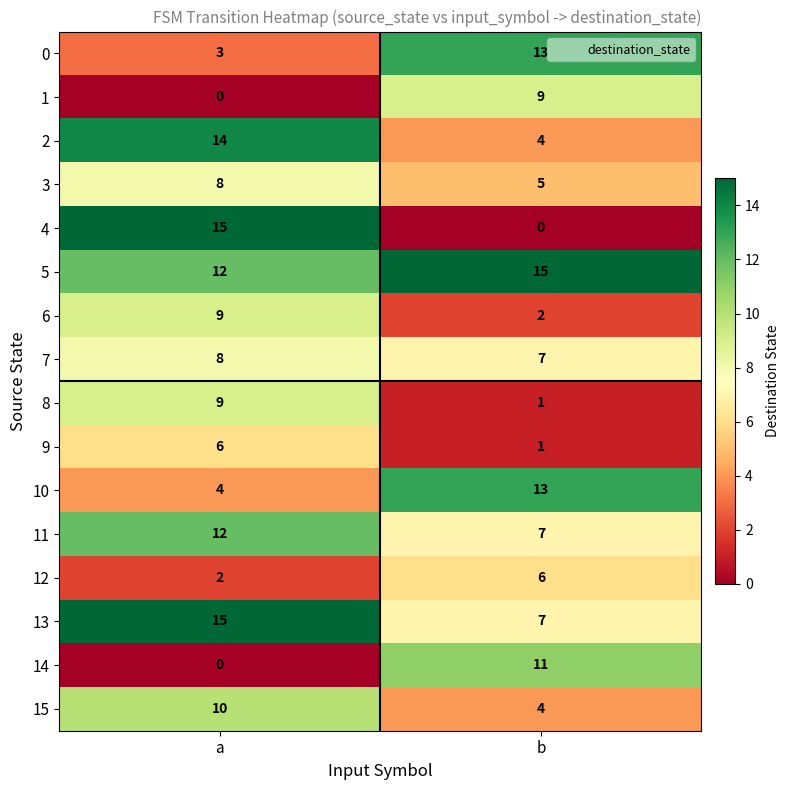

At how many categories does at least one series exceed 5?

2